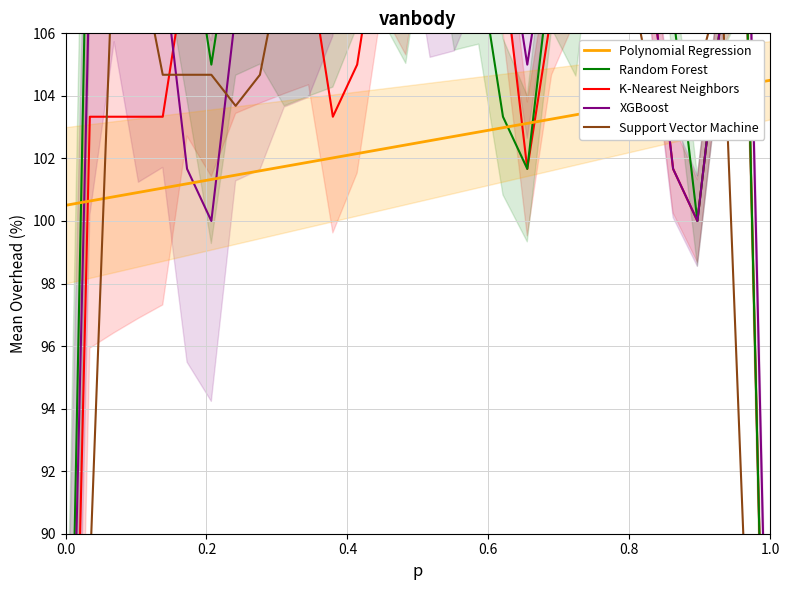

What is the value of the K-Nearest Neighbors point at the 19th from the left?

108.3